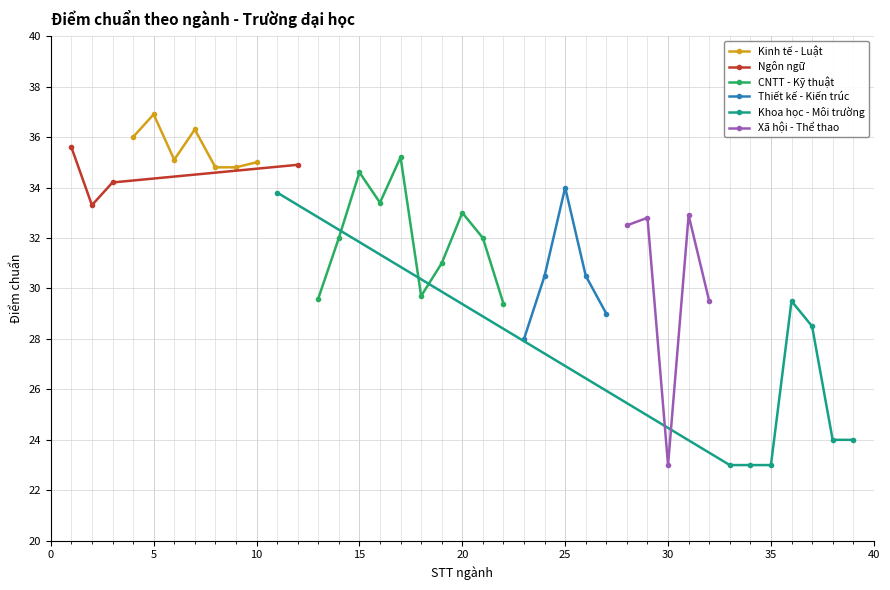

Reading right to left, what are all the values shown in this chart?

Ngôn ngữ & Xã hội: 39=24.0	38=24.0	37=28.5	36=29.5	35=23.0	34=23.0	33=23.0	32=29.5	31=32.9	30=23.0	29=32.8	28=32.5	27=29.0	26=30.5	25=34.0	24=30.5	23=28.0	22=29.4	21=32.0	20=33.0	19=31.0	18=29.7	17=35.2	16=33.4	15=34.6	14=32.0	13=29.6	12=34.9	11=33.8	10=35.0	9=34.8	8=34.8	7=36.3	6=35.1	5=36.9	4=36.0	3=34.2	2=33.3	1=35.6
Điểm chuẩn (tất cả ngành): 39=24.0	38=24.0	37=28.5	36=29.5	35=23.0	34=23.0	33=23.0	32=29.5	31=32.9	30=23.0	29=32.8	28=32.5	27=29.0	26=30.5	25=34.0	24=30.5	23=28.0	22=29.4	21=32.0	20=33.0	19=31.0	18=29.7	17=35.2	16=33.4	15=34.6	14=32.0	13=29.6	12=34.9	11=33.8	10=35.0	9=34.8	8=34.8	7=36.3	6=35.1	5=36.9	4=36.0	3=34.2	2=33.3	1=35.6